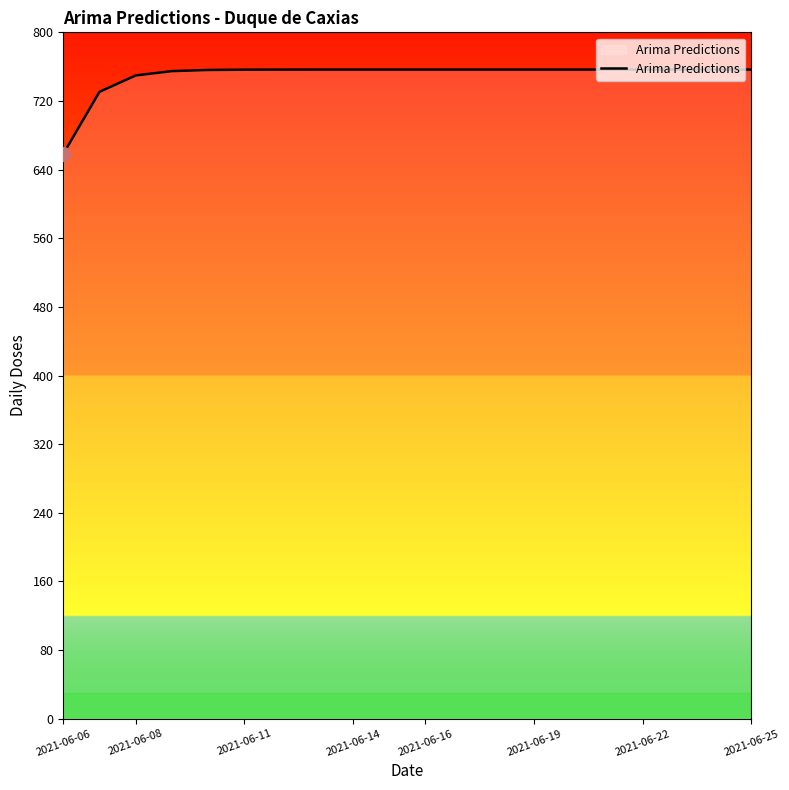

What is the maximum value shown in the chart?

756.6